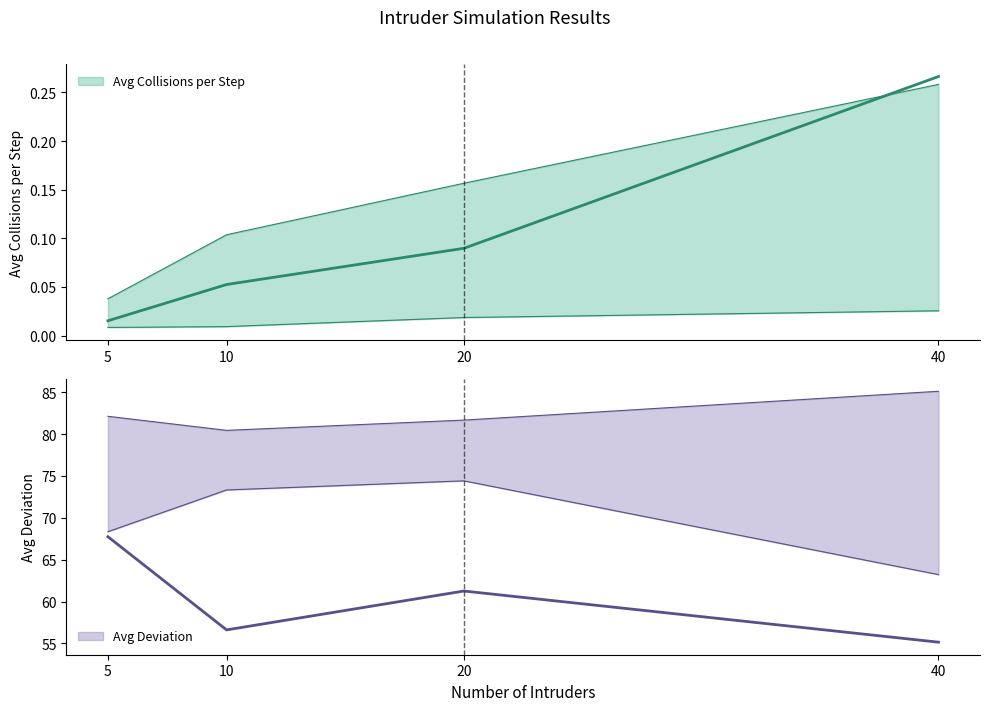

Where does the Avg Deviation series first go above 61?

5